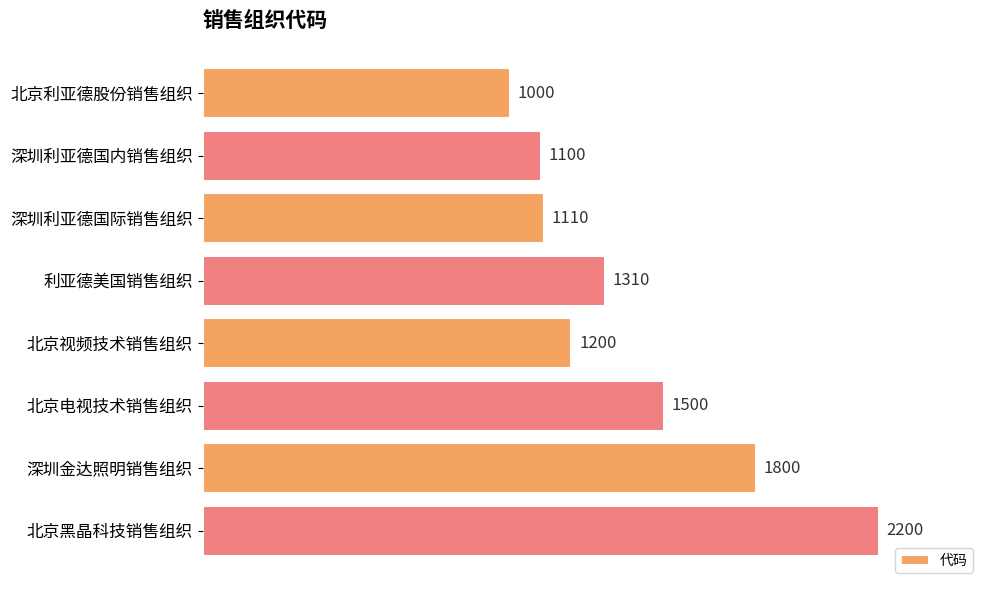

The value at 北京视频技术销售组织 is 1200. True or false?

True